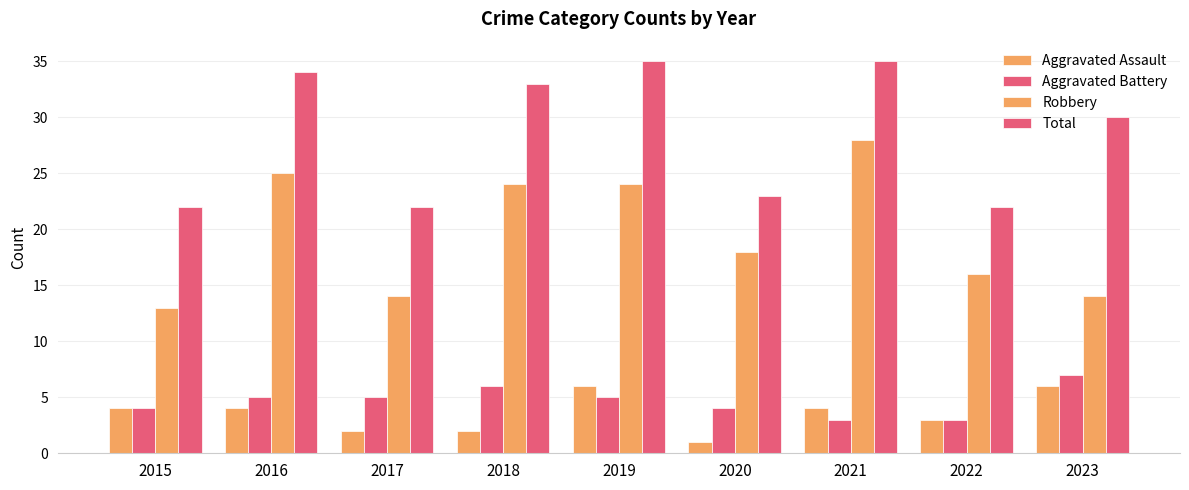

At which category is the sum across all series the highest?

2019